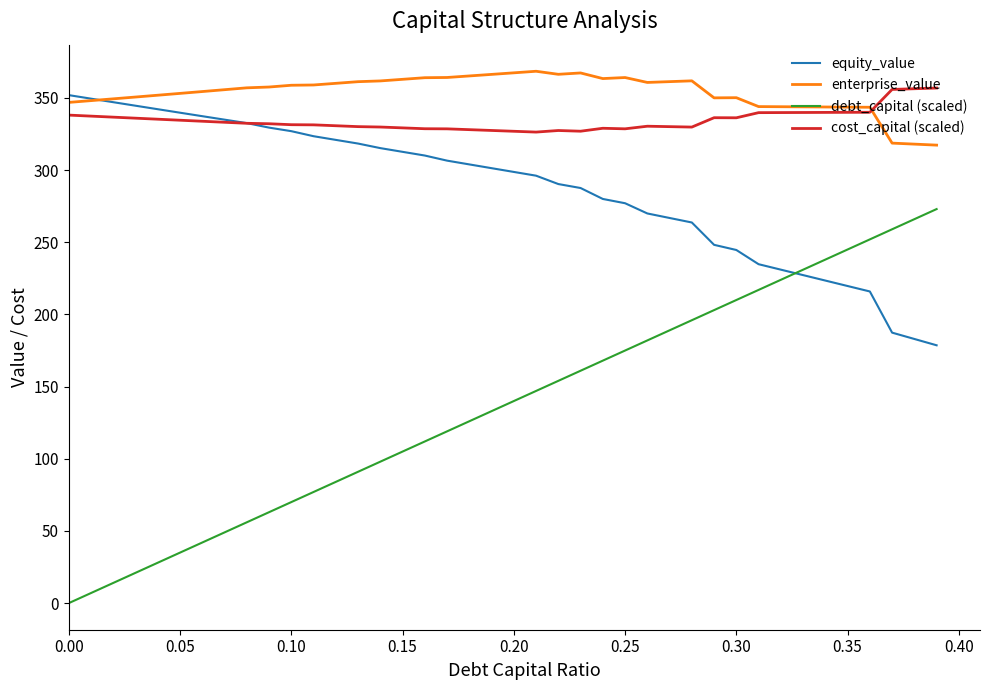

Which series has the largest total across all categories?

enterprise_value